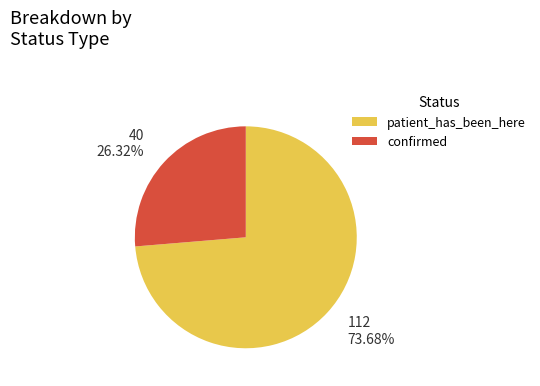

To the nearest percent, what portion does patient_has_been_here represent?

74%